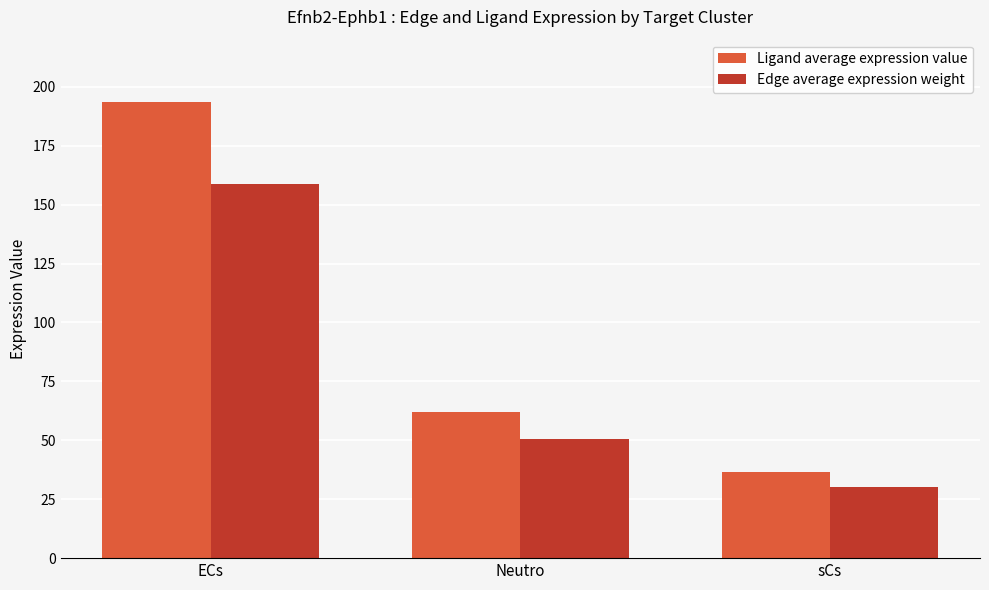

What is the total value across all series at ECs?

352.3